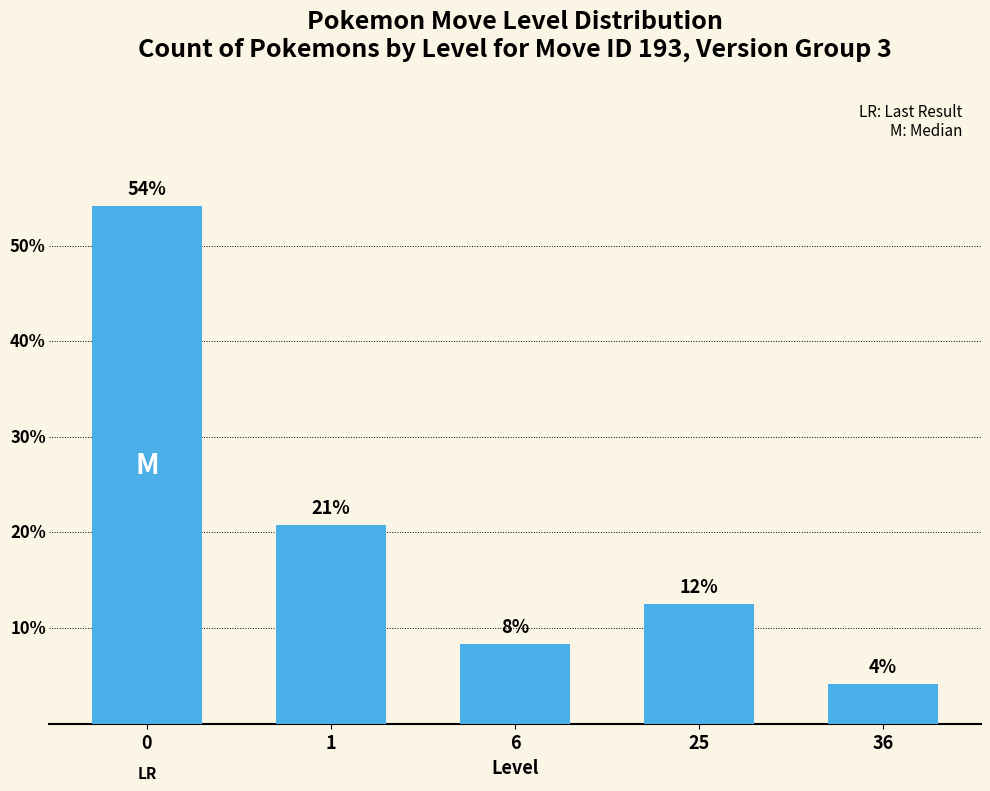

Are the bars horizontal?

No